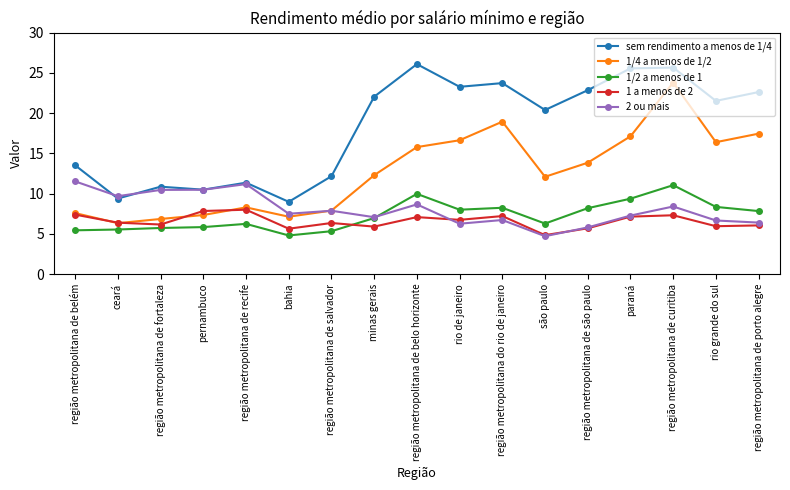

Which series changed the most between bahia and são paulo?

sem rendimento a menos de 1/4